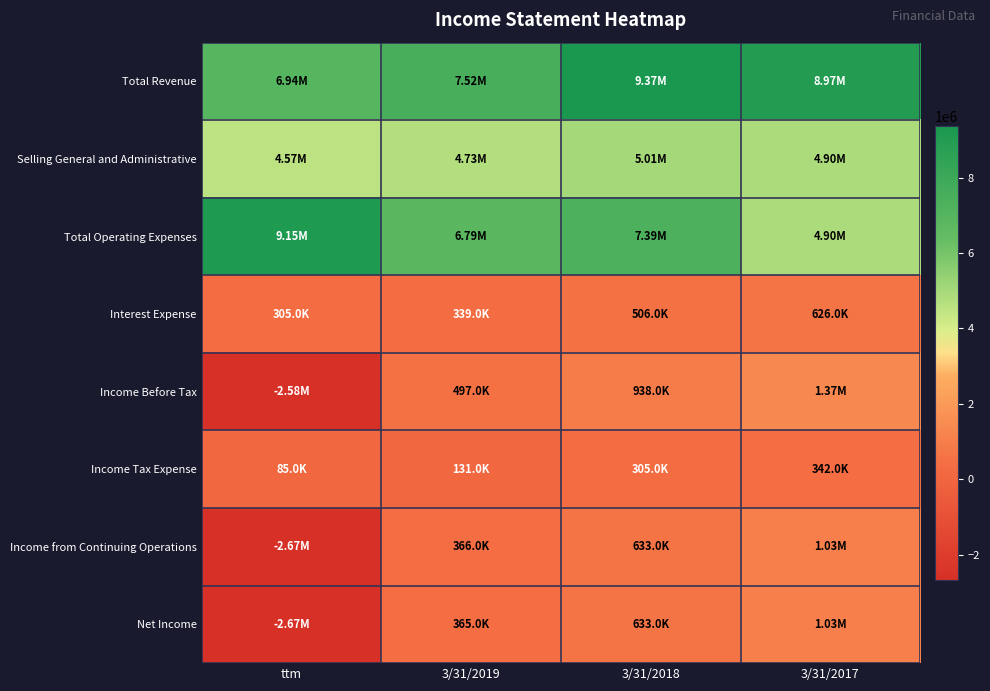

At 3/31/2019, list the series in order from smallest to largest.

Income Tax Expense, Interest Expense, Net Income, Income from Continuing Operations, Income Before Tax, Selling General and Administrative, Total Operating Expenses, Total Revenue